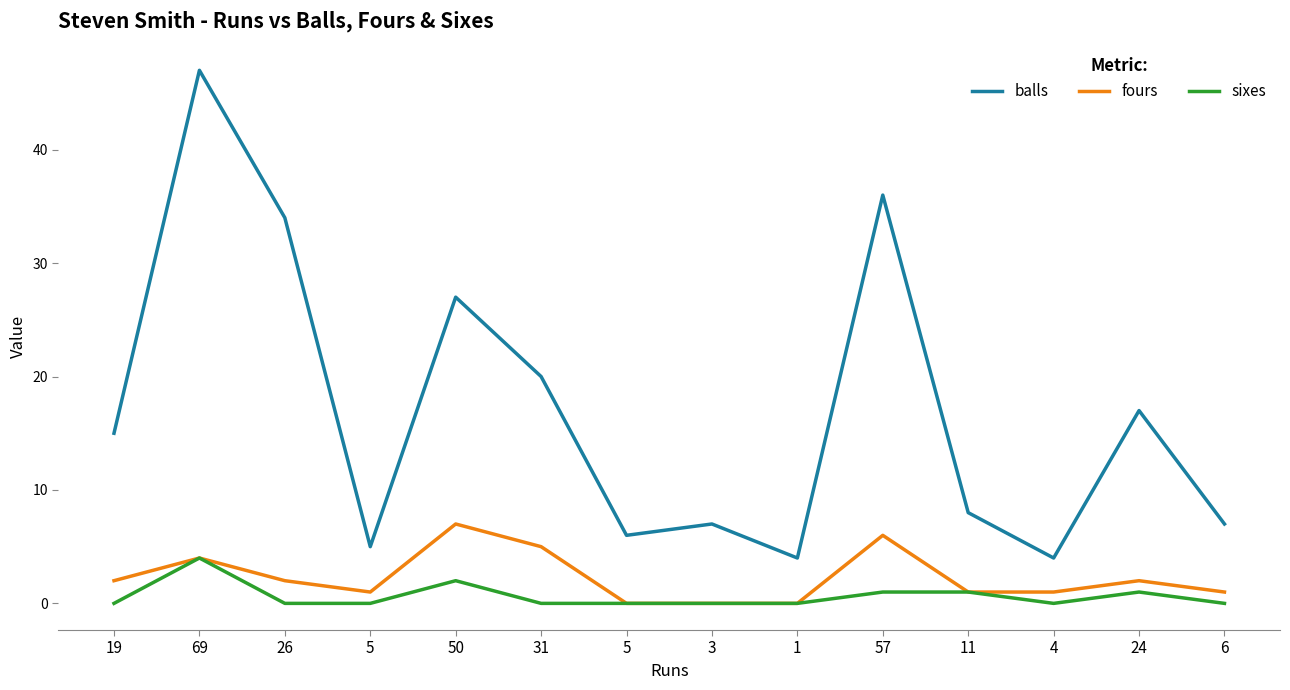

What is the difference between the highest and lowest values at 24?

16